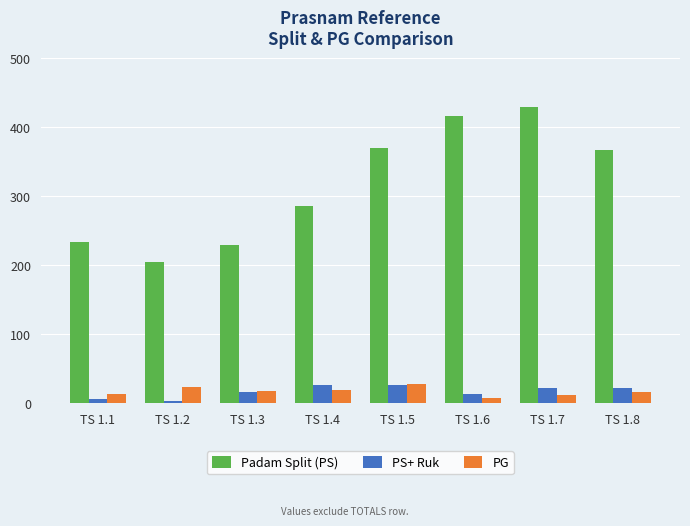

Which series has the largest total across all categories?

Padam Split (PS)